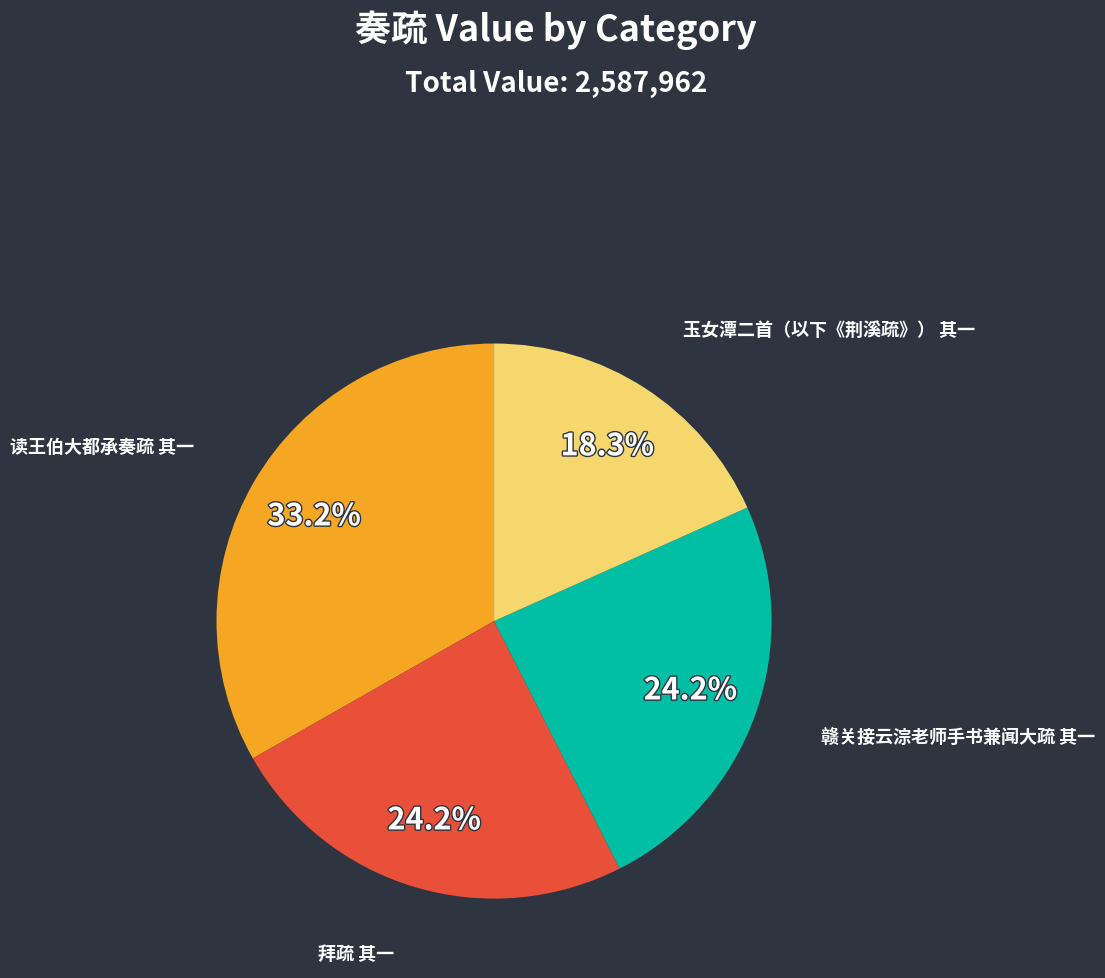

Approximately how many times larger is the value at 读王伯大都承奏疏 其一 compared to 赣关接云淙老师手书兼闻大疏 其一?

1.4